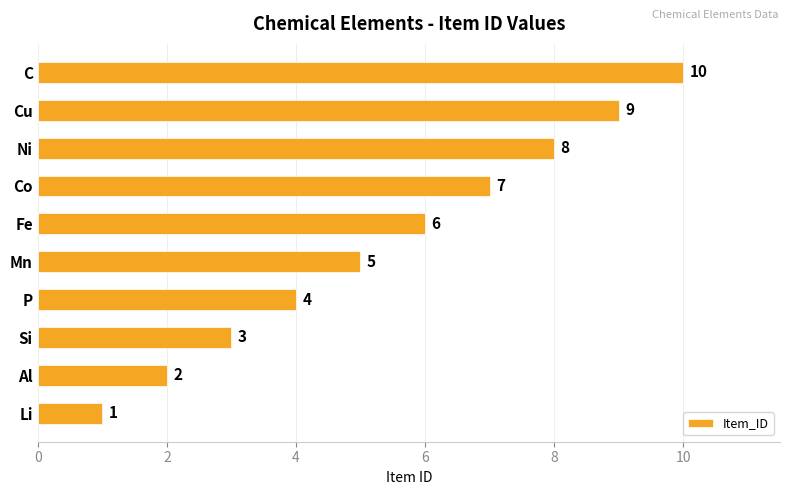

Which category has the lowest value across all series?

Li